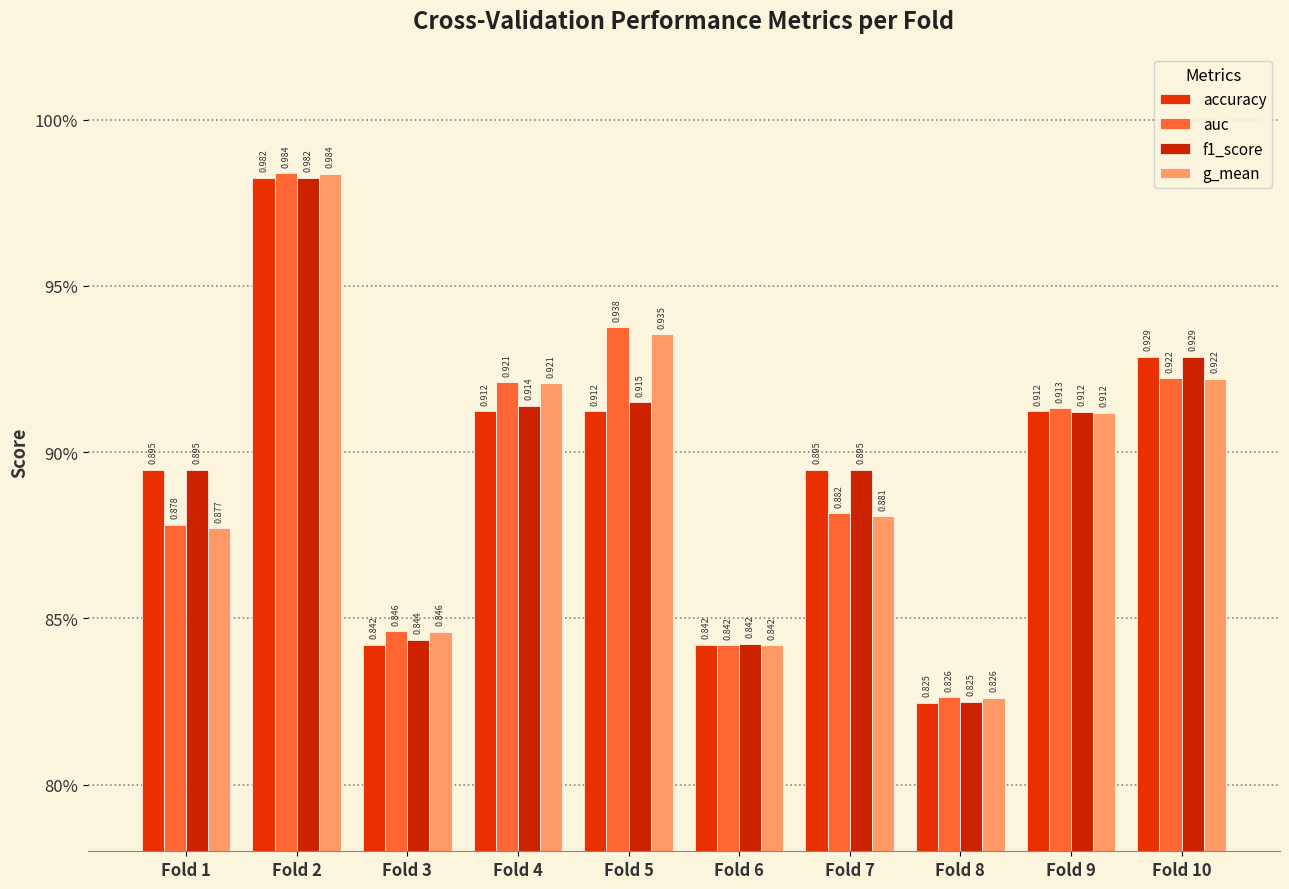

Is it true that g_mean equals 0.8 at Fold 3?

True